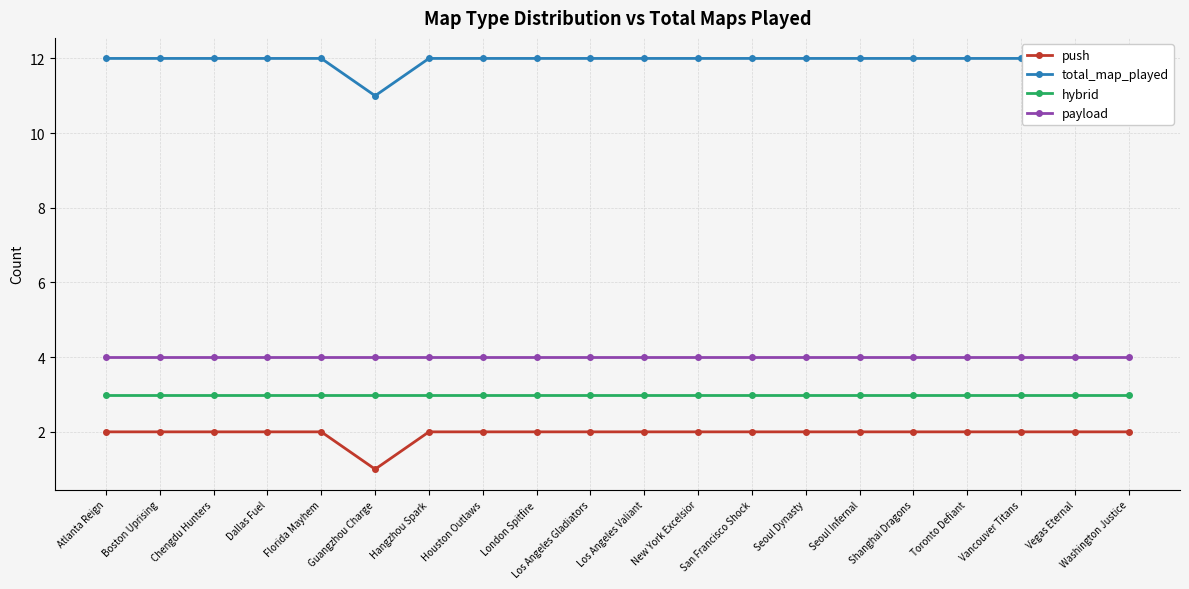

Read the total_map_played value at Houston Outlaws.

12